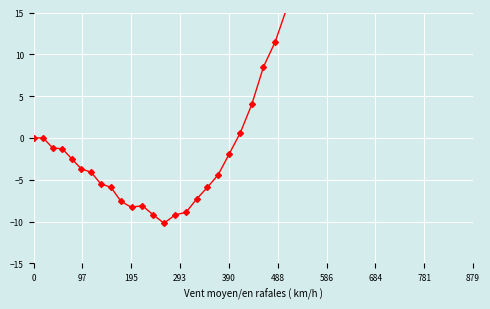

True or false: there are more than 1 points higher than both neighbors.

False